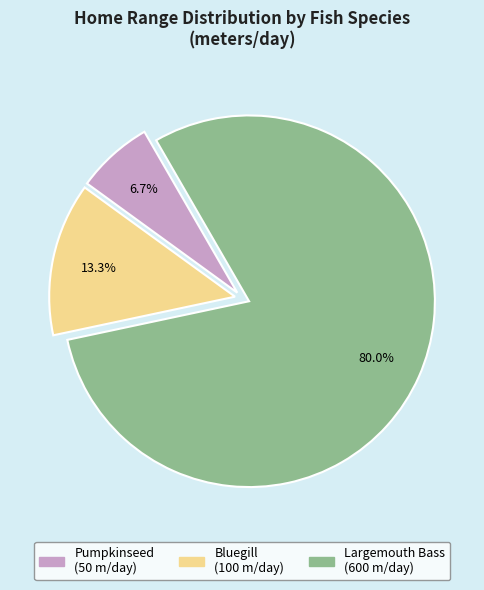

Rank the categories by value from highest to lowest.

Largemouth Bass, Bluegill, Pumpkinseed